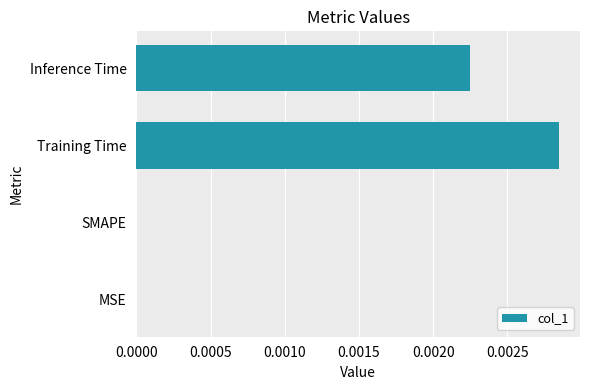

How many series are shown in this chart?

1